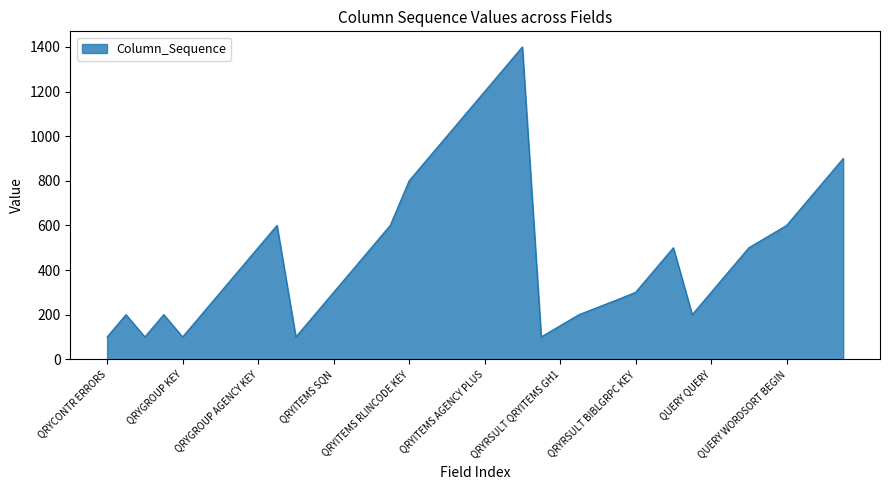

What is the smallest value displayed?

100